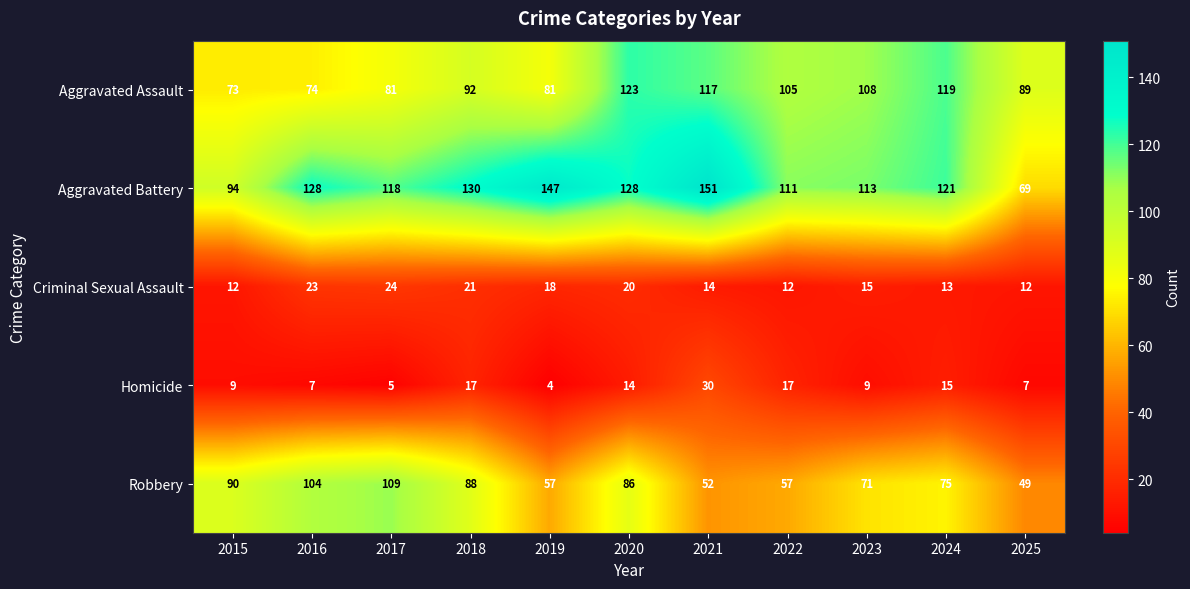

The Criminal Sexual Assault series shows 9 at 2021. True or false?

False